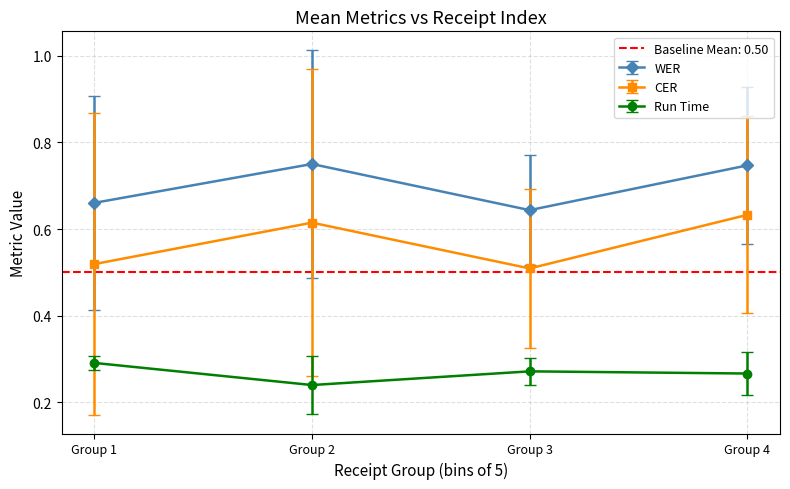

Count the WER values in the range 0 to 1.

4